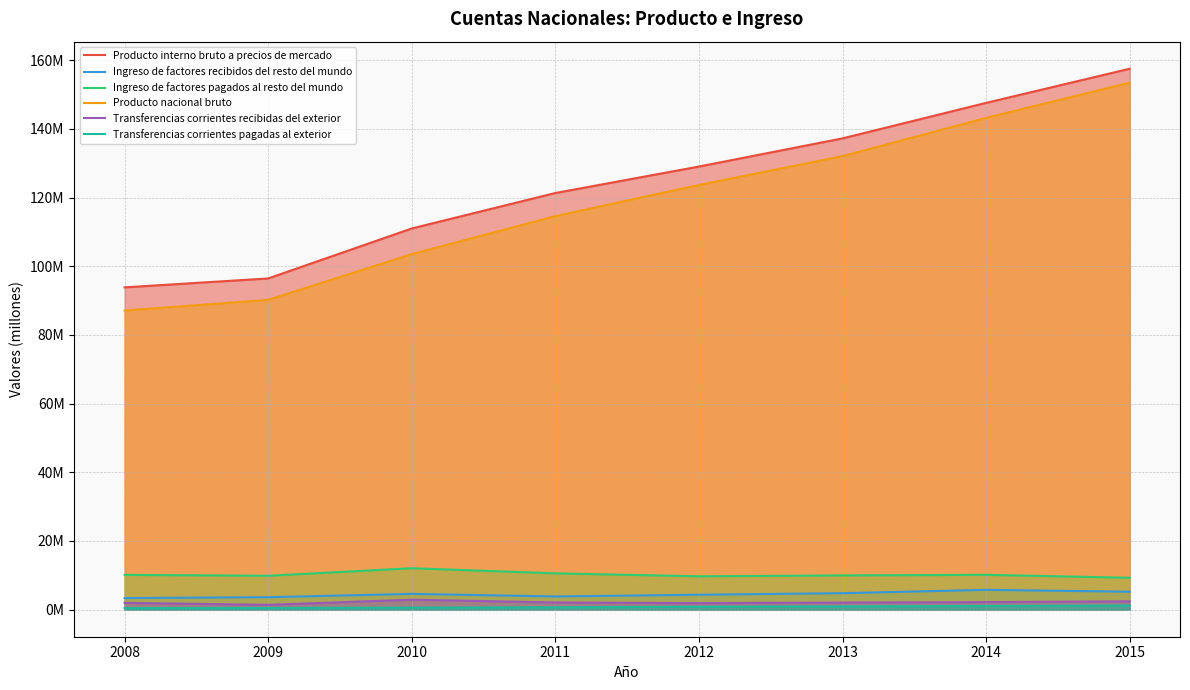

What is the value of the Producto nacional bruto point at the 8th from the left?

153453037